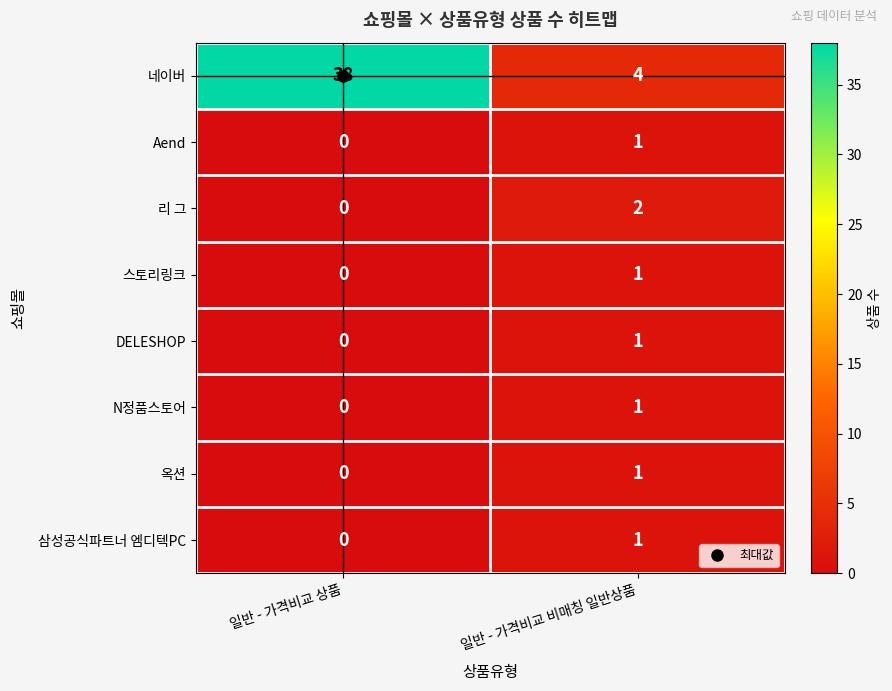

At which category is the sum across all series the highest?

일반 - 가격비교 상품